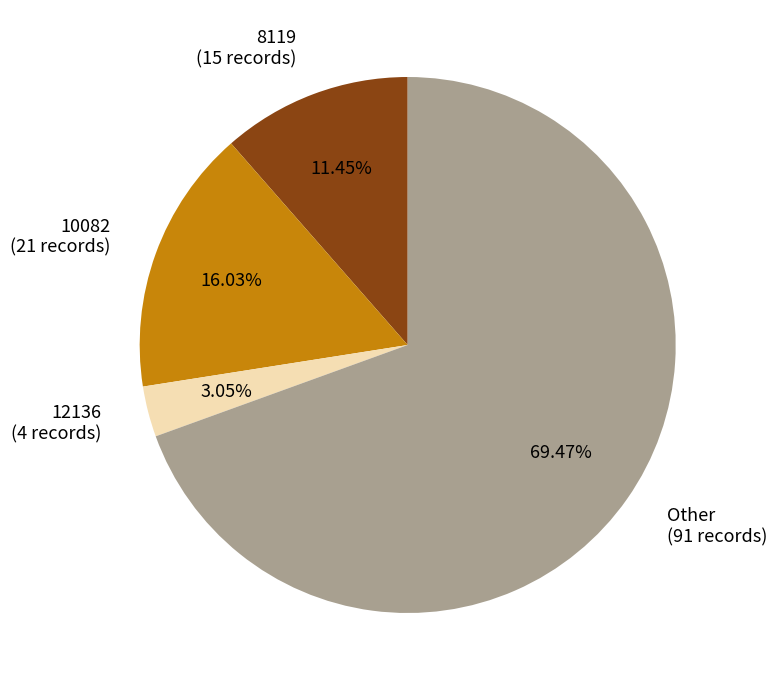

How many slices are in this pie chart?

4